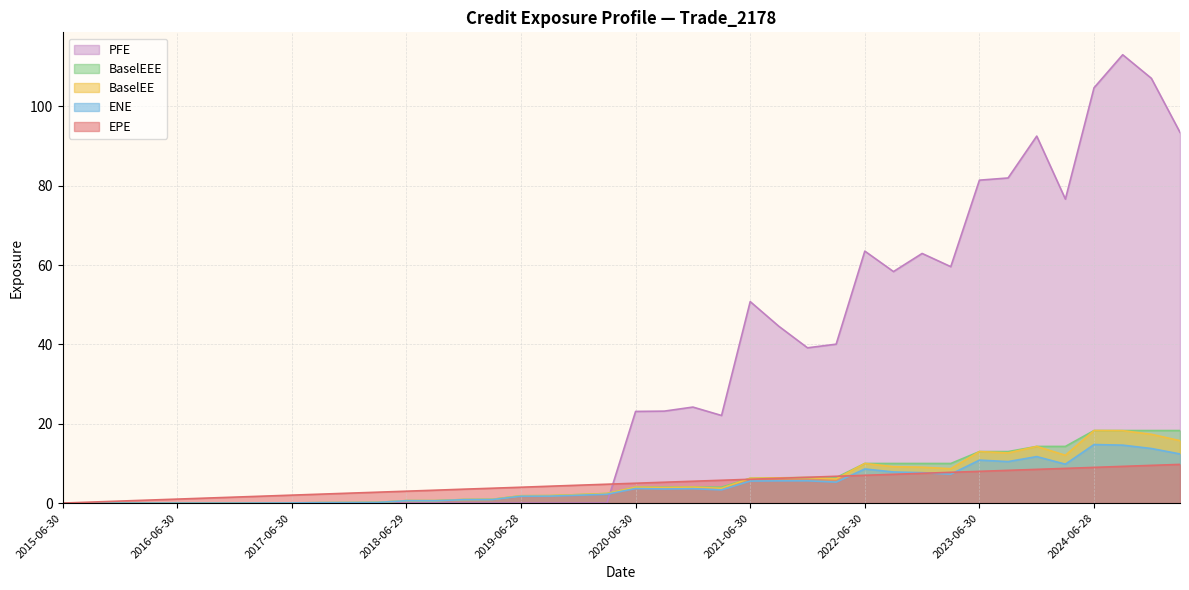

At which category is the sum across all series the highest?

2024-09-30